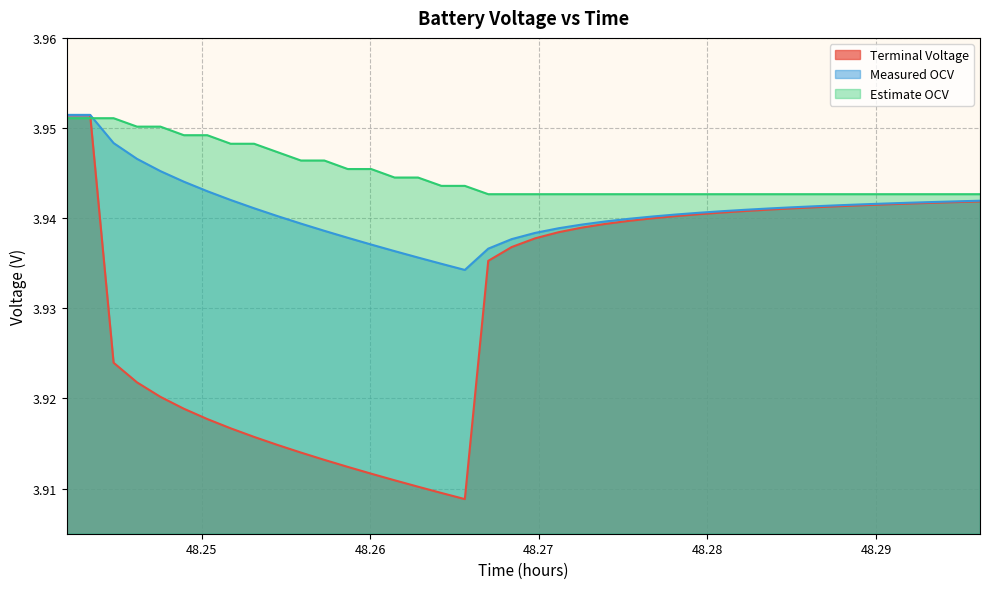

Rank the series by their average value, from highest to lowest.

Estimate OCV, Measured OCV, Terminal Voltage